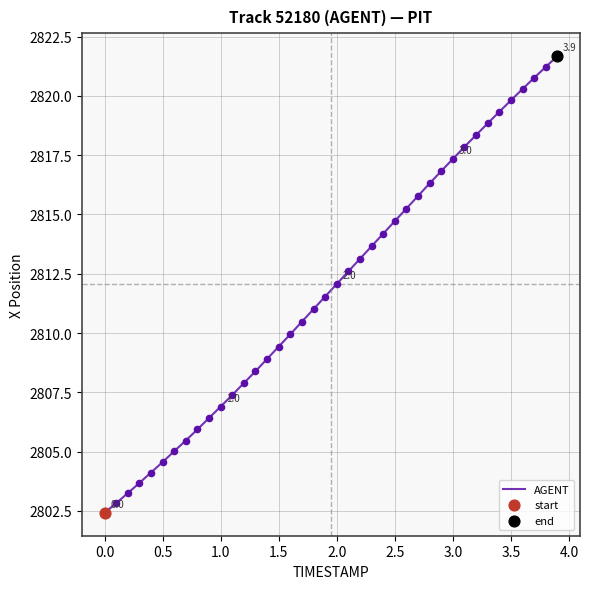

What is the maximum value shown in the chart?

2821.7